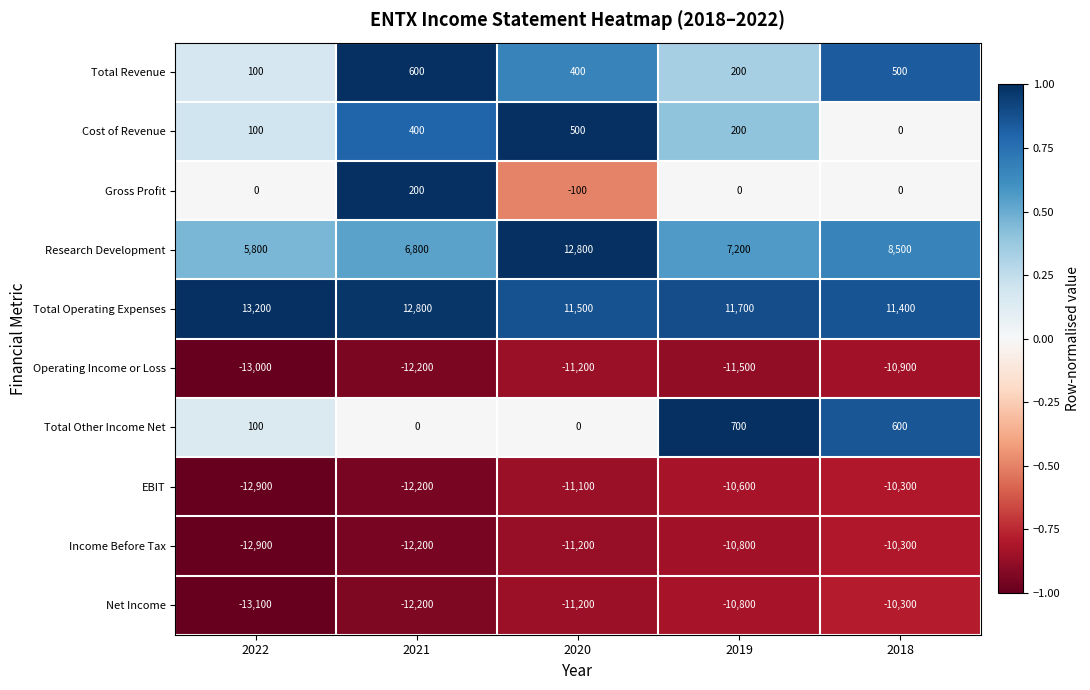

Is it true that Operating Income or Loss equals -7949 at 2019?

False